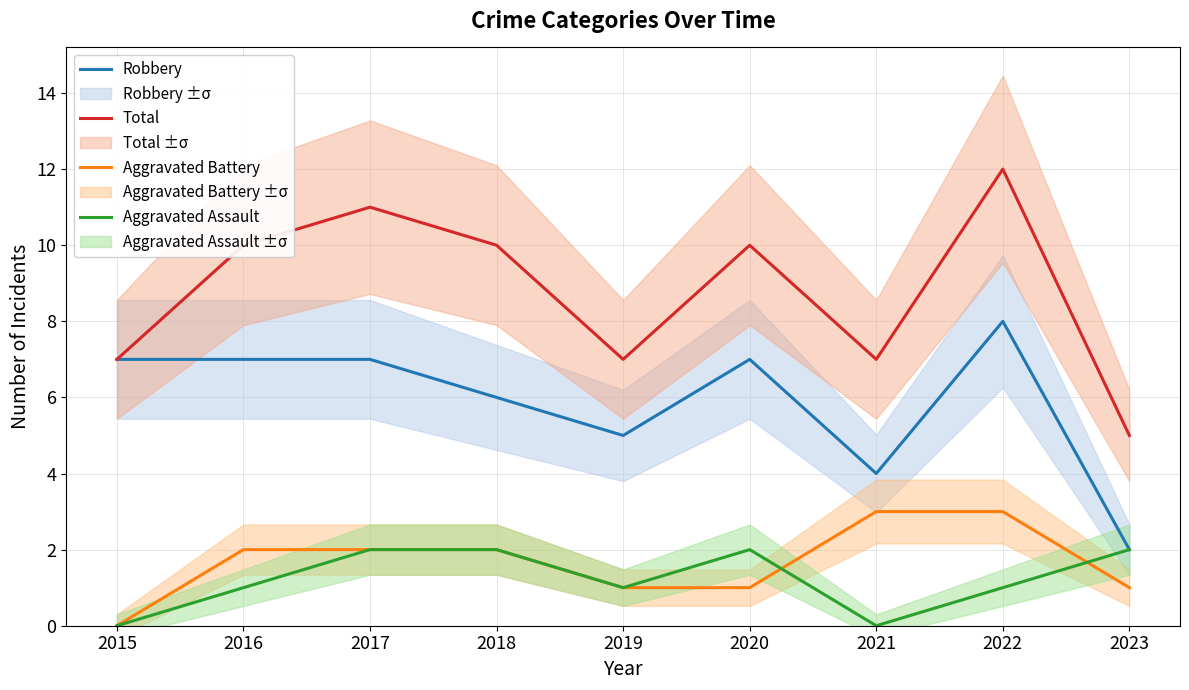

How many interior local peaks does the Robbery series have?

2